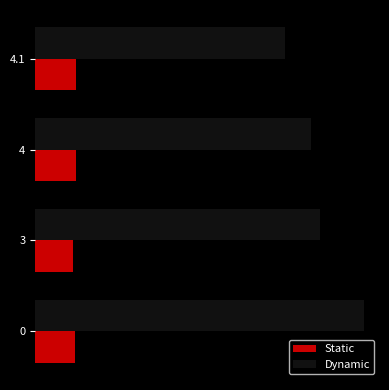

How many Static values are between 38 and 39?

3